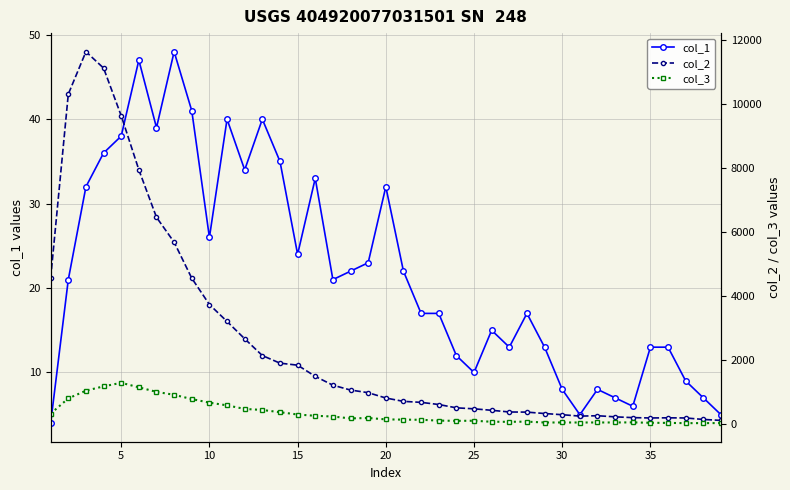

The value of col_1 at 35 is 13. True or false?

True